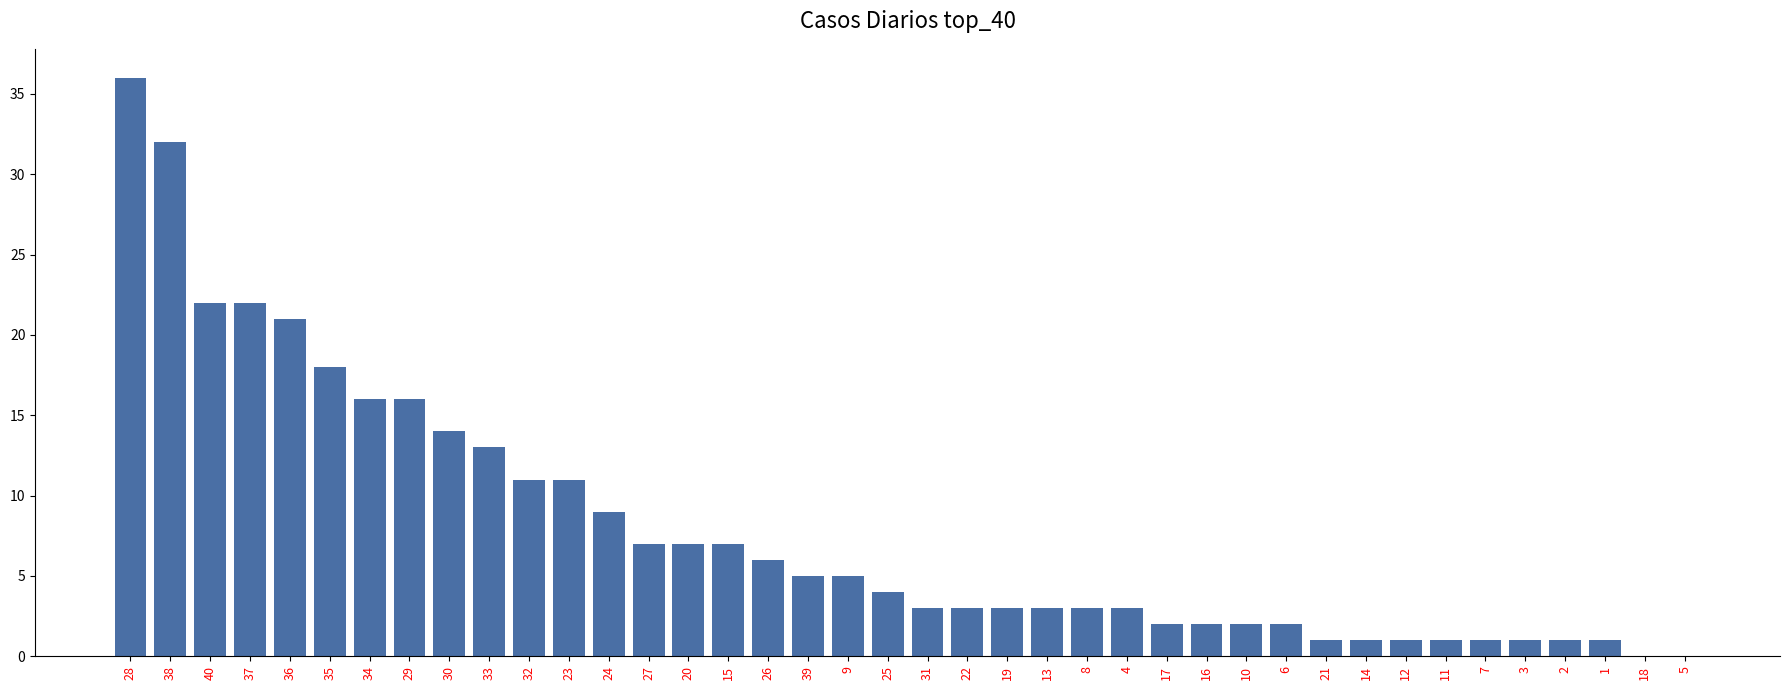

The value at 1 is 1. True or false?

True